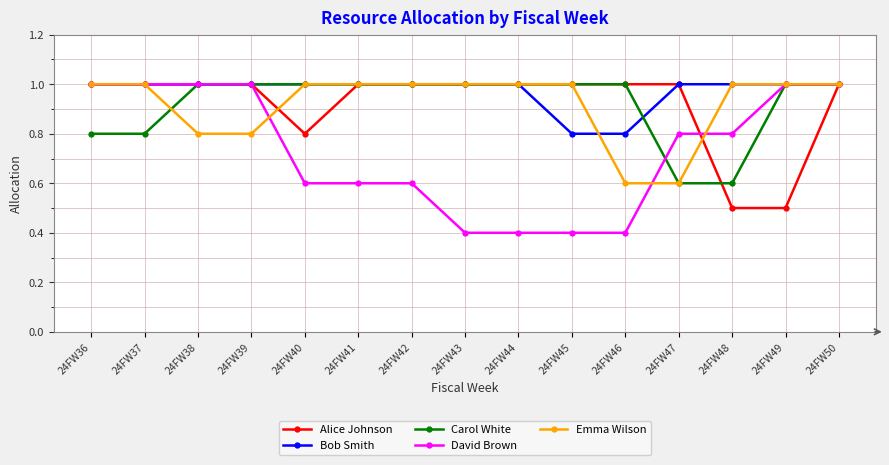

How many Bob Smith values are between 1 and 2?

13